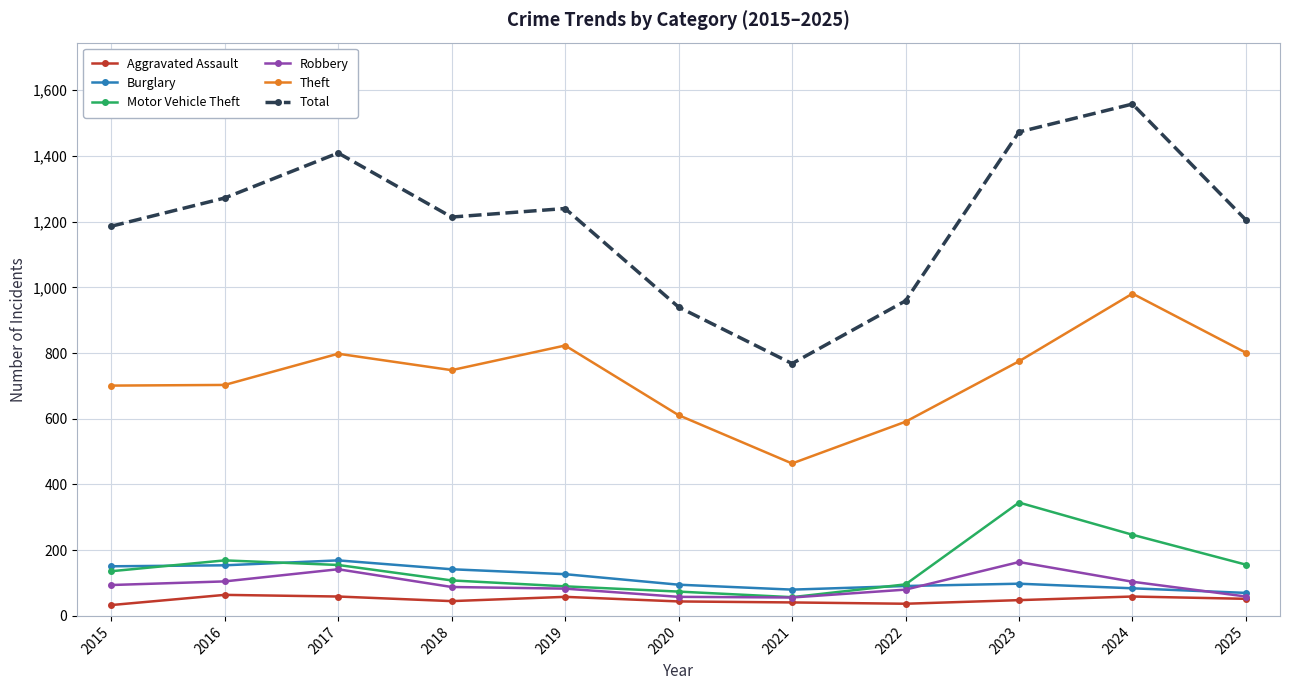

How many distinct data groups are displayed?

6